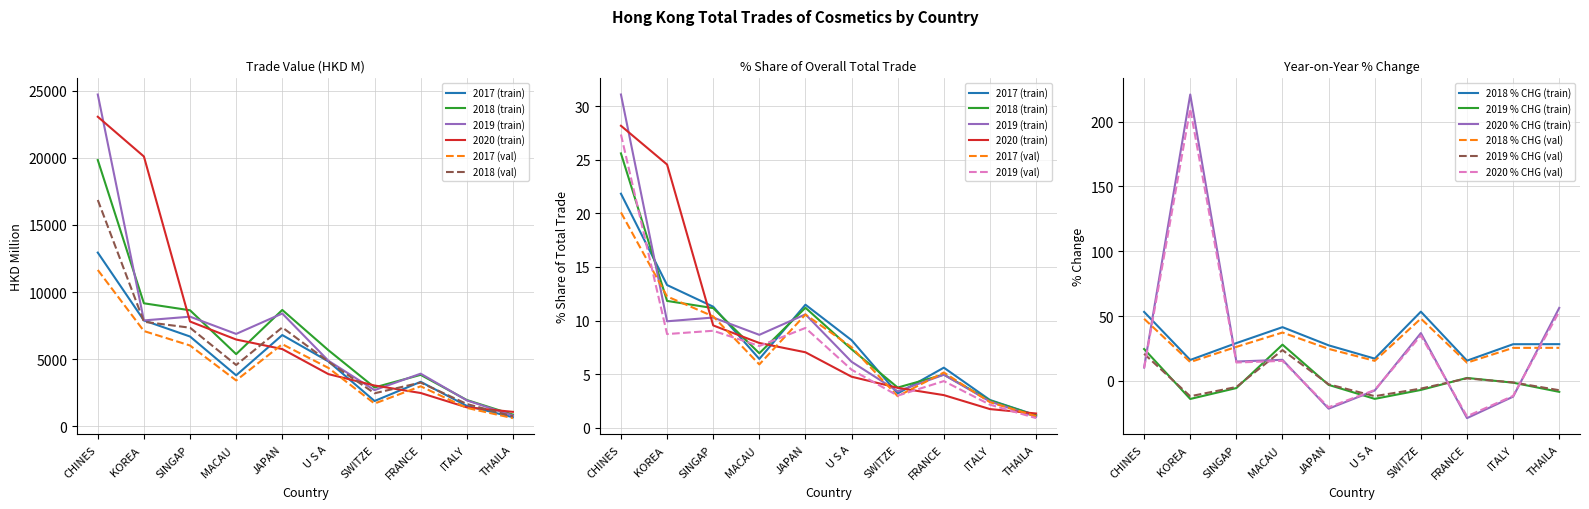

True or false: 201912 % CHG and 201812 (HKD M) intersect in this chart.

False